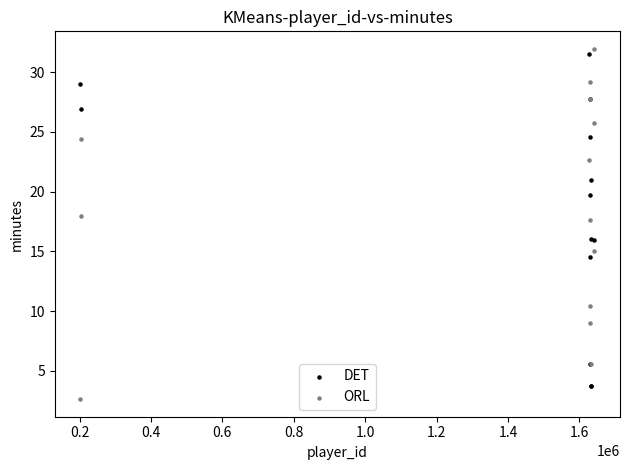

What are all the series names shown in the legend?

DET, ORL